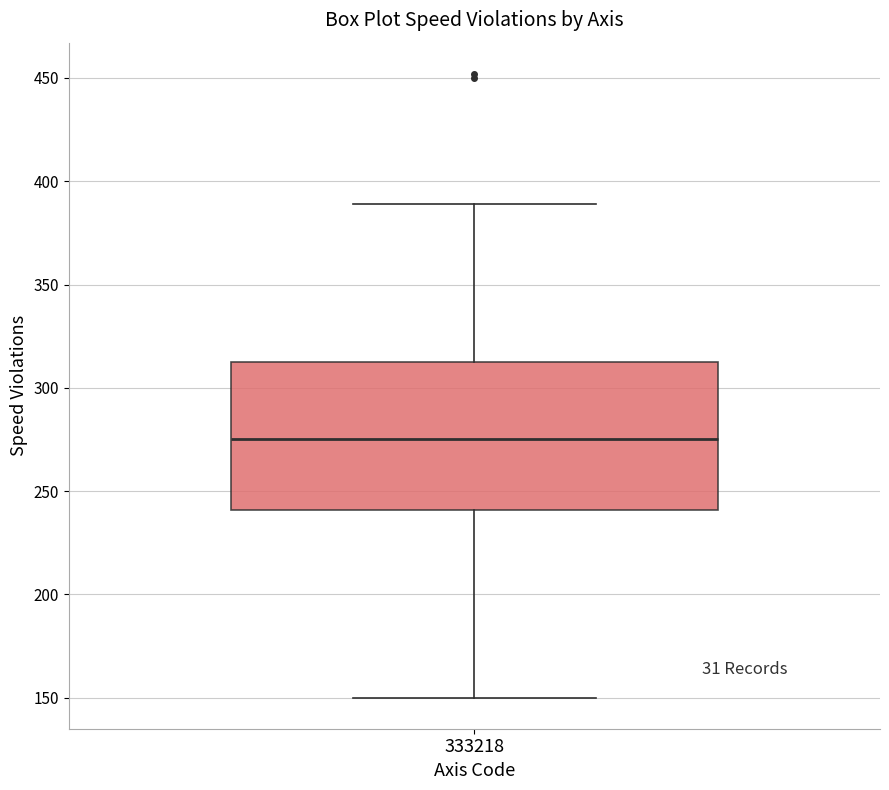

Read this box plot against the y-axis: the position of the median line, the range covered by the box, and the ends of both whiskers. The values are not printed on the chart, so give them approximately, as read against the axis.

median 275, box 240 to 315, whiskers 150 to 390